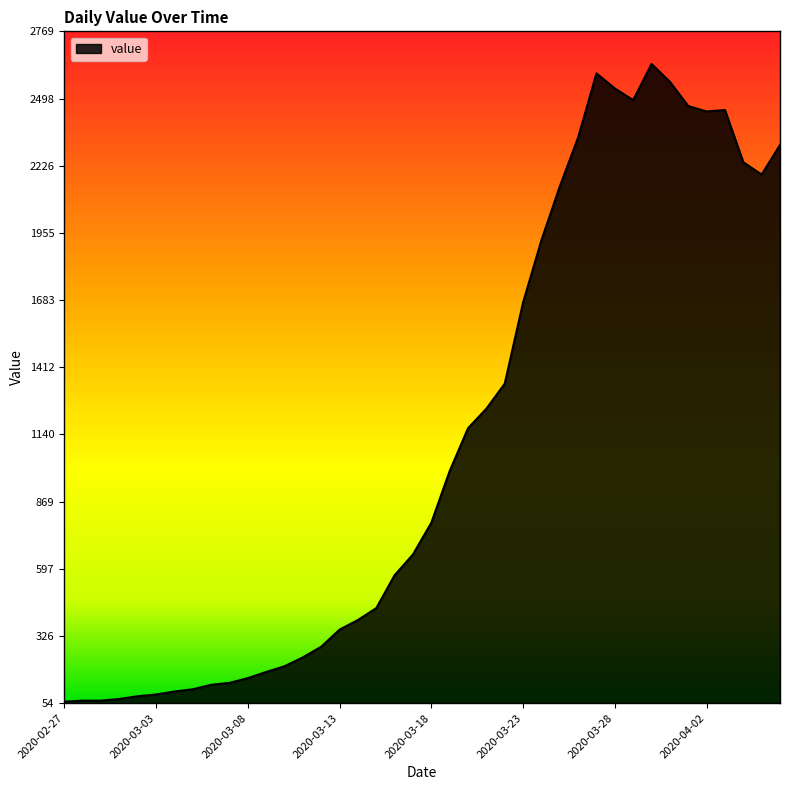

What is the difference between the maximum and minimum values?

2577